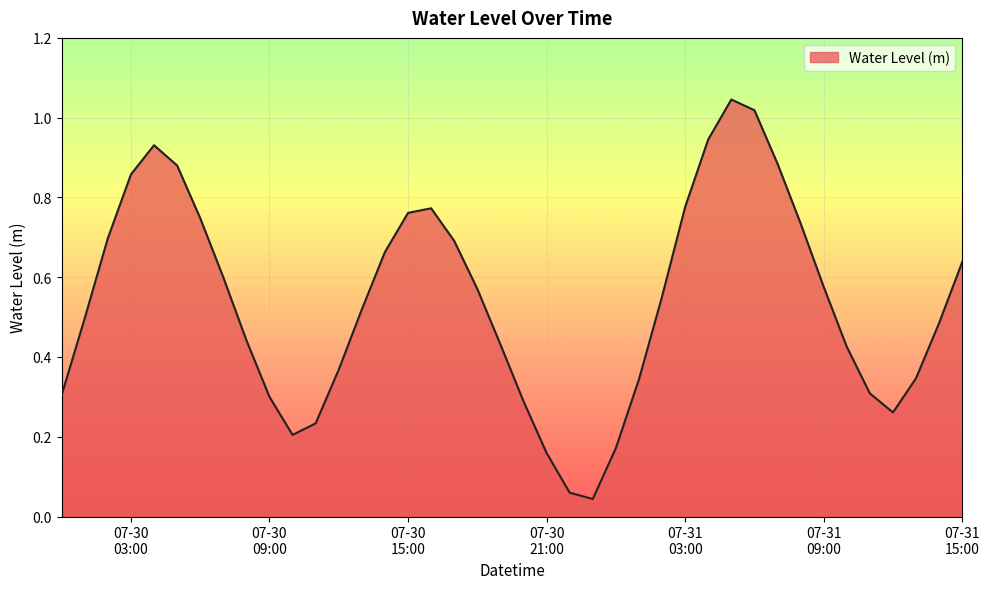

Is this an area chart (filled region under the line)?

Yes